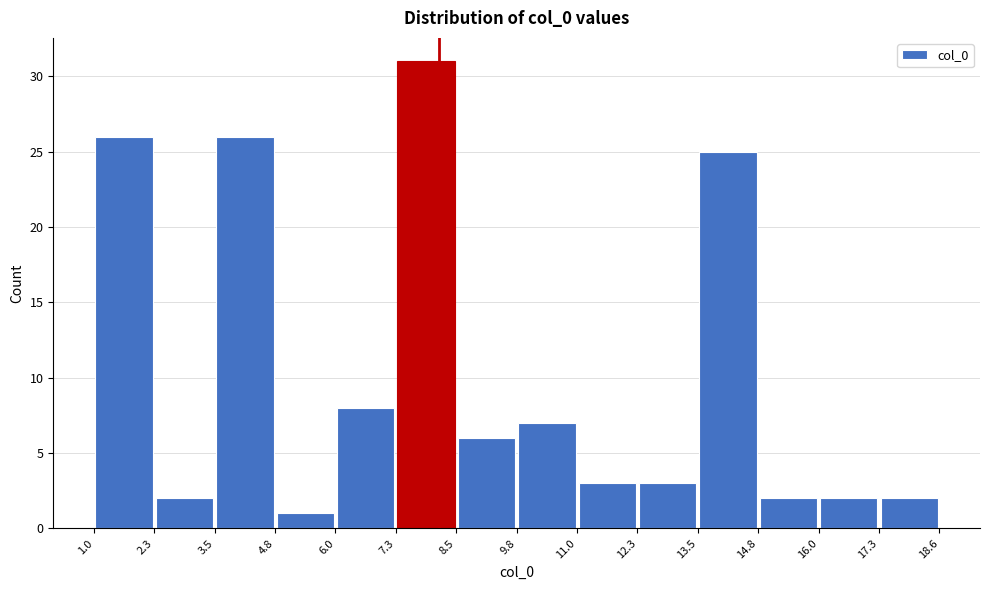

Reading left to right, transcribe this chart: for each bar, give the range it covers on the x-axis and its height. The values are not printed on the chart, so give them approximately, as read against the axis.

1.0 to 2.3: 26
2.3 to 3.5: 2
3.5 to 4.8: 26
4.8 to 6.0: 1
6.0 to 7.3: 8
7.3 to 8.5: 31
8.5 to 9.8: 6
9.8 to 11.0: 7
11.0 to 12.3: 3
12.3 to 13.5: 3
13.5 to 14.8: 25
14.8 to 16.0: 2
16.0 to 17.3: 2
17.3 to 18.6: 2